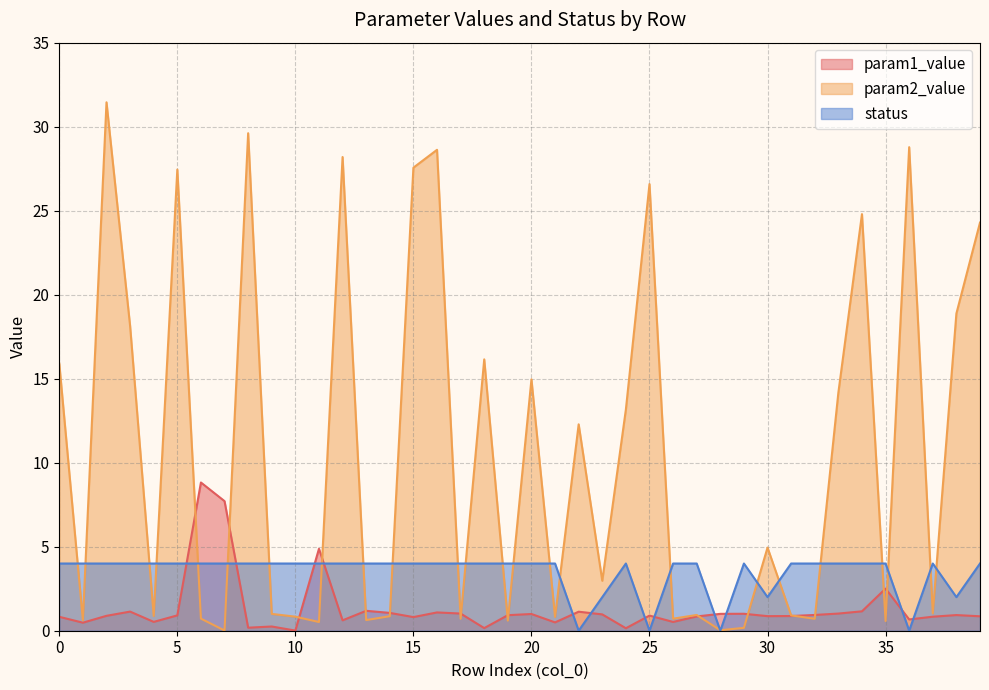

At which label is param1_value closest to 4?

11